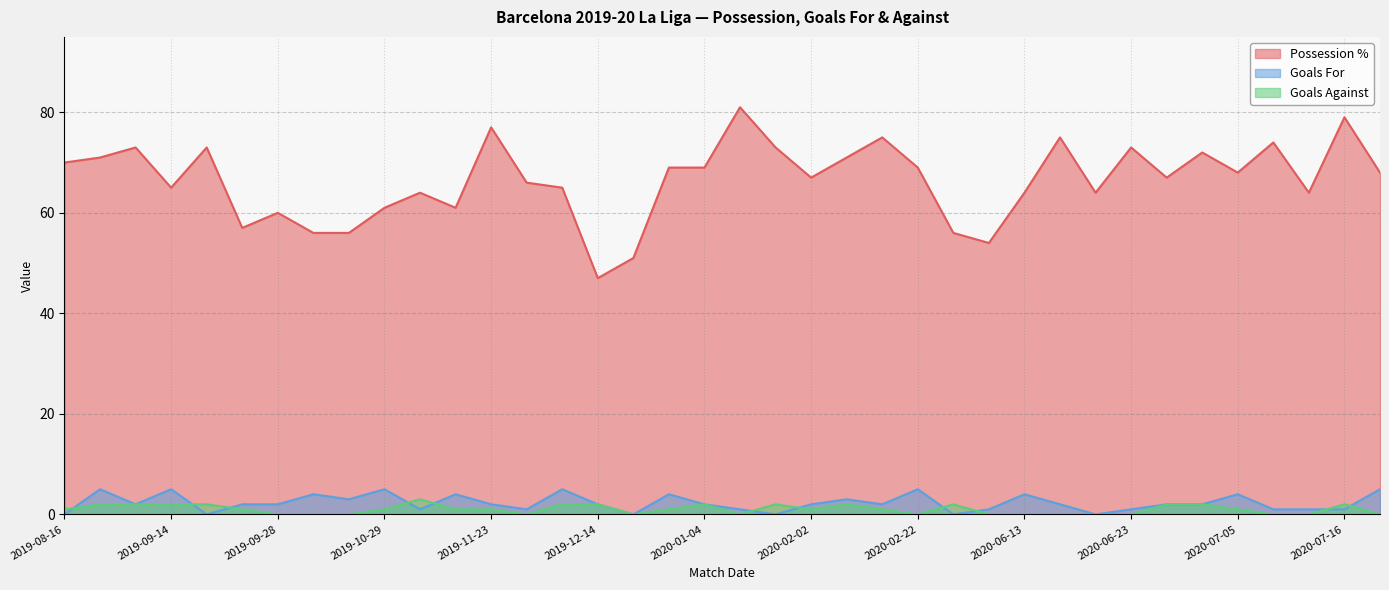

Is it true that Possession % equals 99 at 2020-03-01?

False